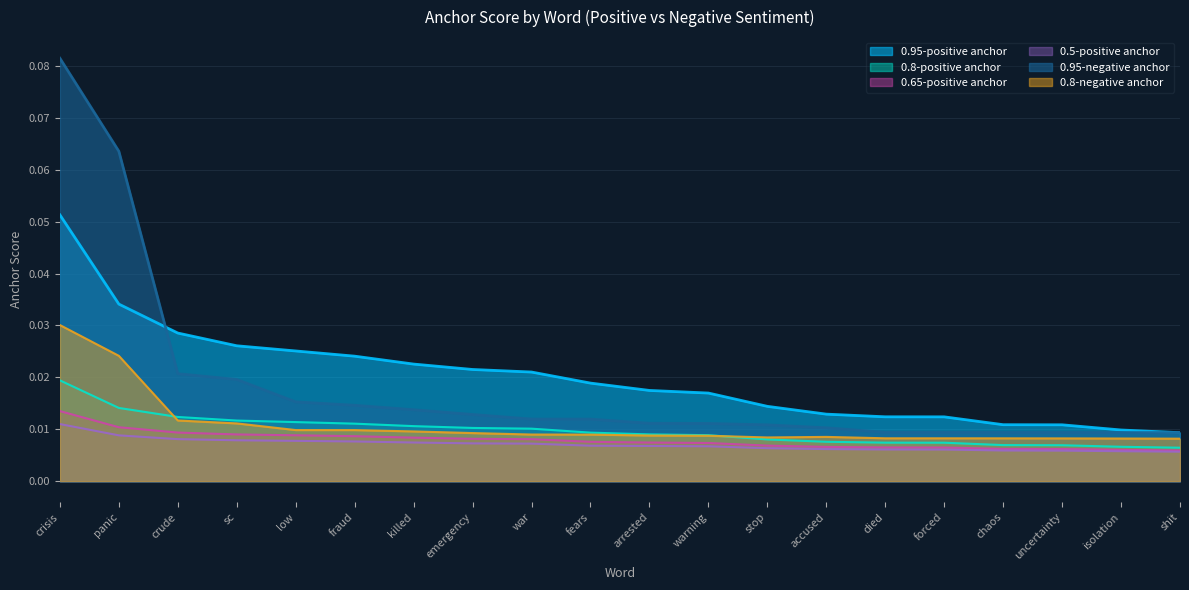

Reading right to left, extract all data points from this chart.

0.95-positive anchor: 0.0	0.0	0.0	0.0	0.0	0.0	0.0	0.0	0.0	0.0	0.0	0.0	0.0	0.0	0.0	0.0	0.0	0.0	0.0	0.1
0.8-positive anchor: 0.0	0.0	0.0	0.0	0.0	0.0	0.0	0.0	0.0	0.0	0.0	0.0	0.0	0.0	0.0	0.0	0.0	0.0	0.0	0.0
0.65-positive anchor: 0.0	0.0	0.0	0.0	0.0	0.0	0.0	0.0	0.0	0.0	0.0	0.0	0.0	0.0	0.0	0.0	0.0	0.0	0.0	0.0
0.5-positive anchor: 0.0	0.0	0.0	0.0	0.0	0.0	0.0	0.0	0.0	0.0	0.0	0.0	0.0	0.0	0.0	0.0	0.0	0.0	0.0	0.0
0.95-negative anchor: 0.0	0.0	0.0	0.0	0.0	0.0	0.0	0.0	0.0	0.0	0.0	0.0	0.0	0.0	0.0	0.0	0.0	0.0	0.1	0.1
0.8-negative anchor: 0.0	0.0	0.0	0.0	0.0	0.0	0.0	0.0	0.0	0.0	0.0	0.0	0.0	0.0	0.0	0.0	0.0	0.0	0.0	0.0